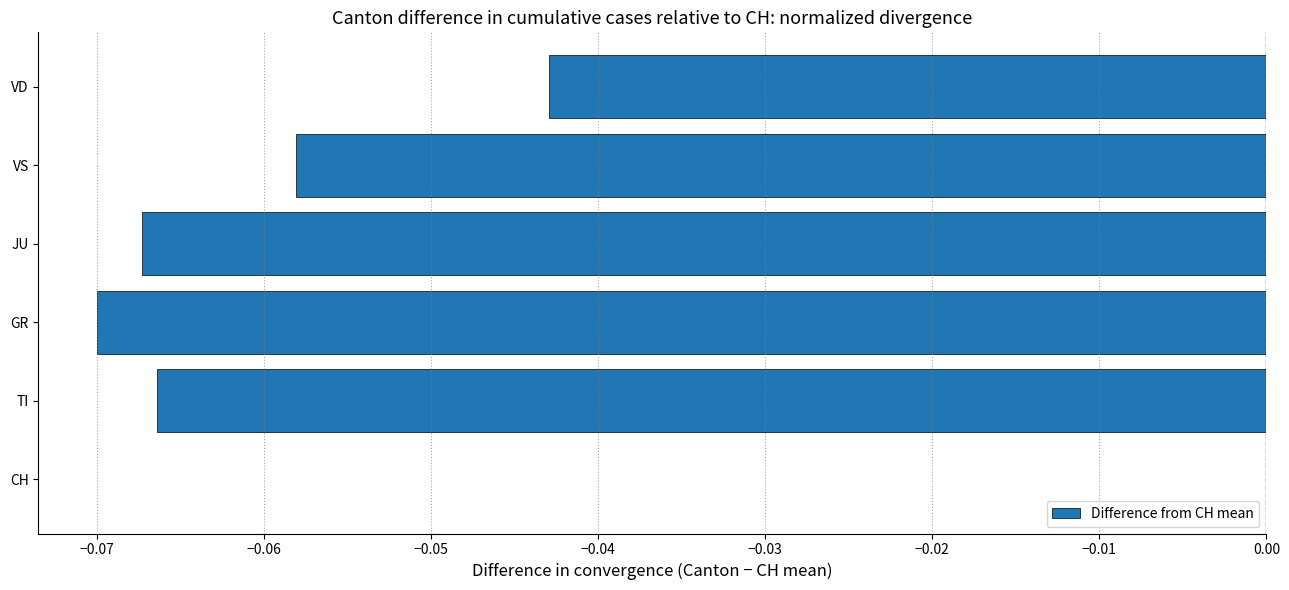

Are the bars grouped side by side (vs. stacked)?

No